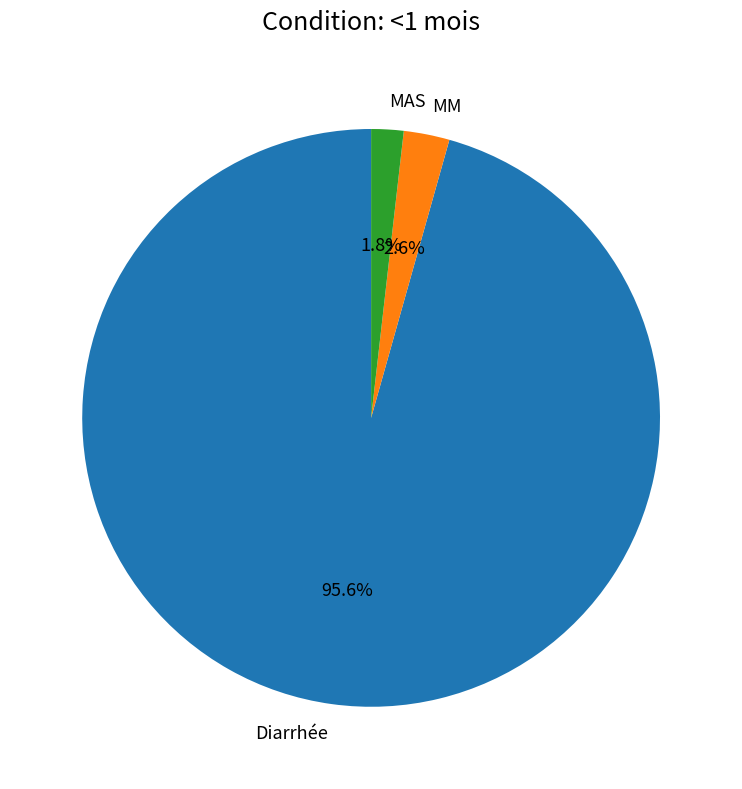

What percentage is the Diarrhée slice, to the nearest percent?

96%